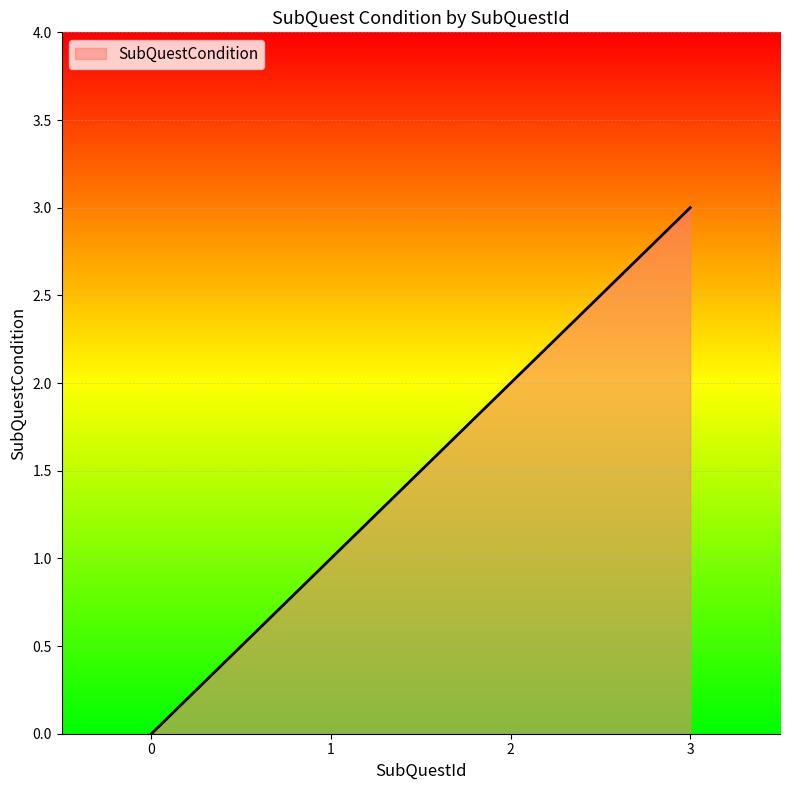

True or false: the data shows 1 at 1.

True